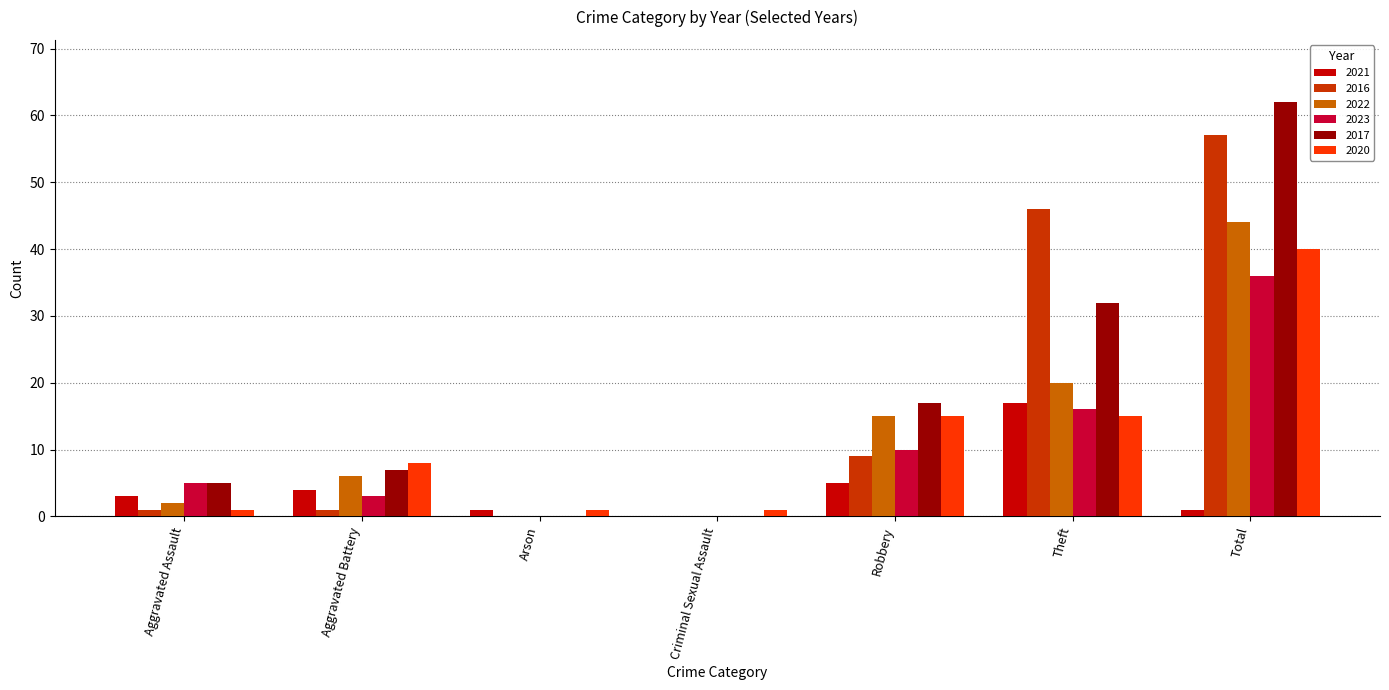

What is the spread (max minus min) of values at Arson?

1